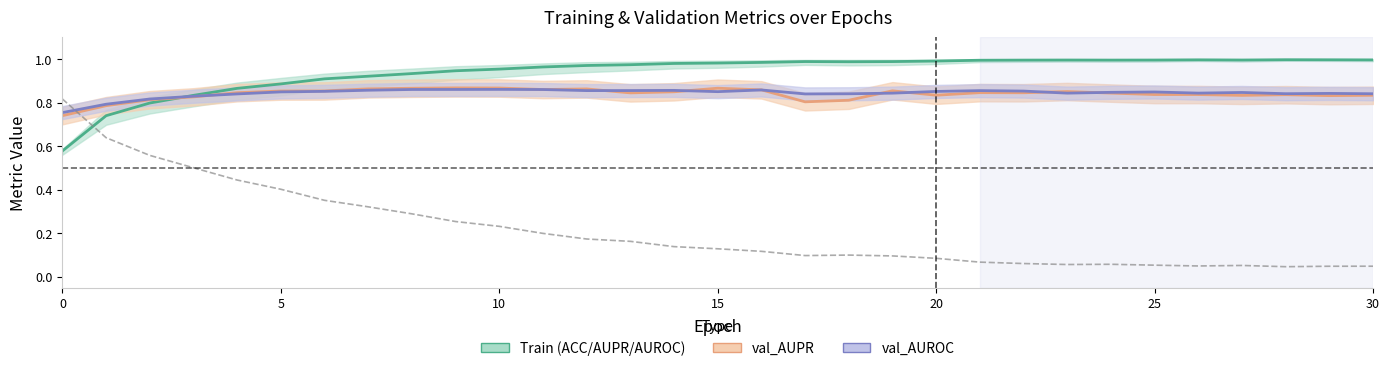

In loss, how many points are lower than both neighbors (excluding endpoints)?

4